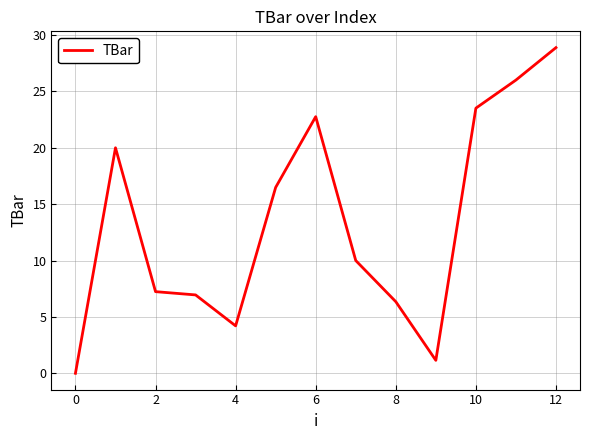

How many interior local valleys (lower than both neighbors) does the data have?

2